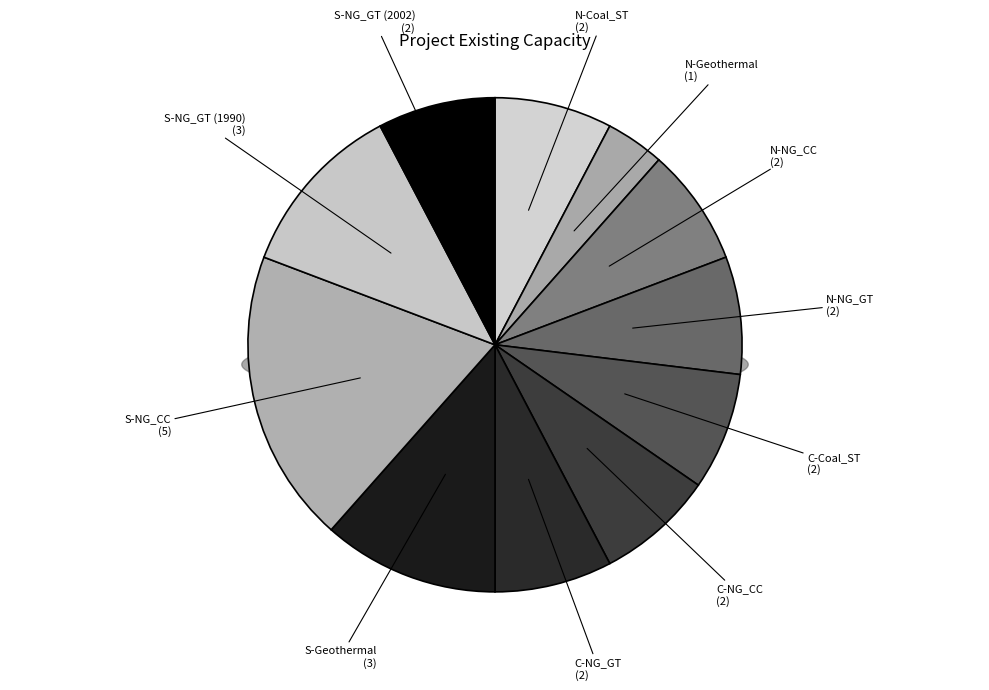

To the nearest percent, what percentage of the pie is S-NG_CC?

19%